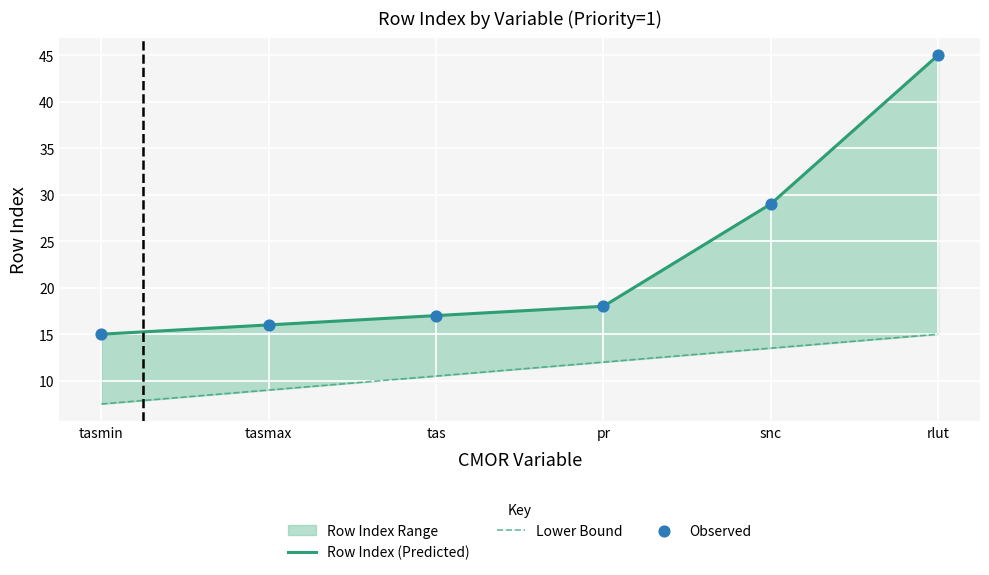

What is the total value across all series at tasmax?

41.0